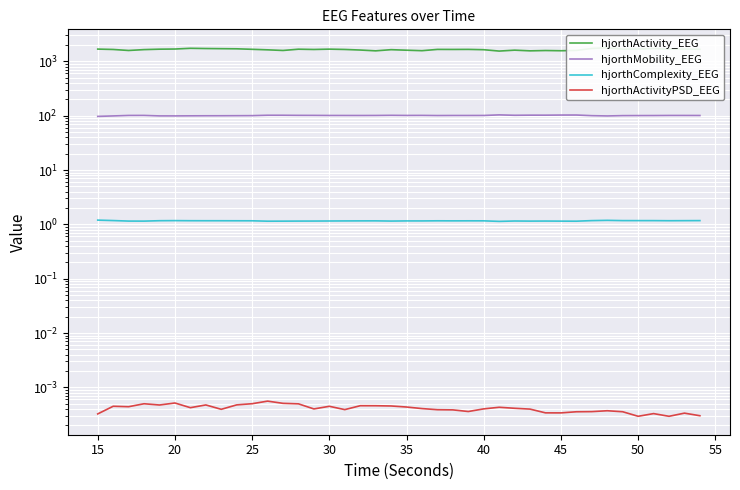

True or false: hjorthComplexity_EEG and hjorthActivityPSD_EEG cross at least once.

False